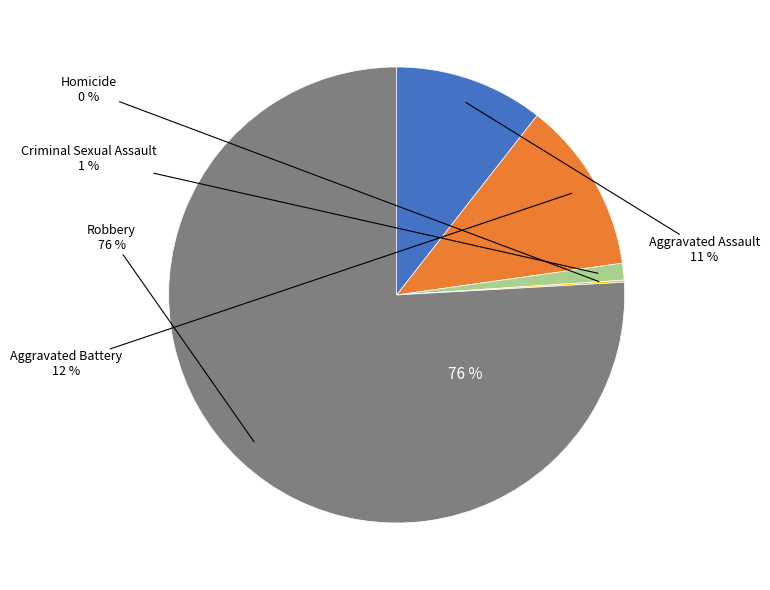

What percentage do Aggravated Battery and Criminal Sexual Assault together represent?

13.4%